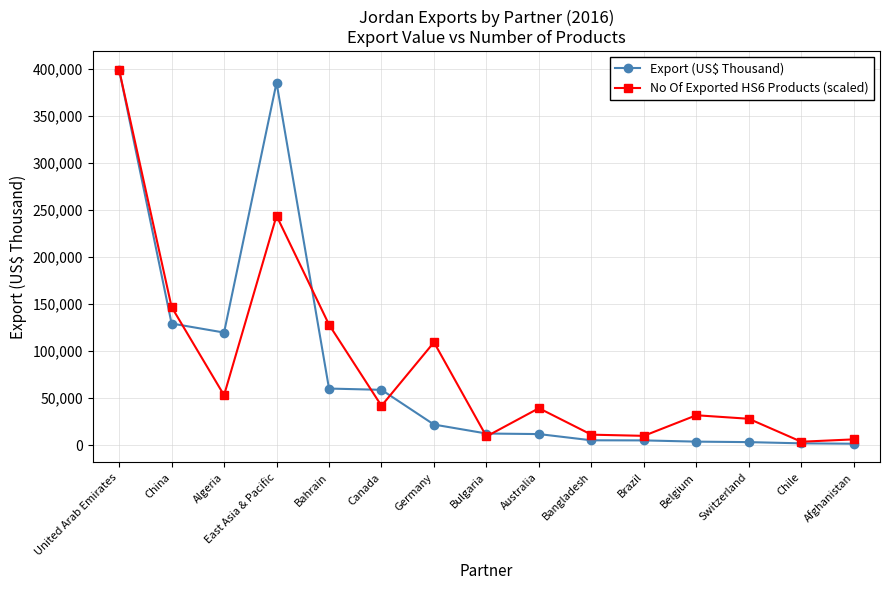

What is the total value across all series at Germany?

131410.0